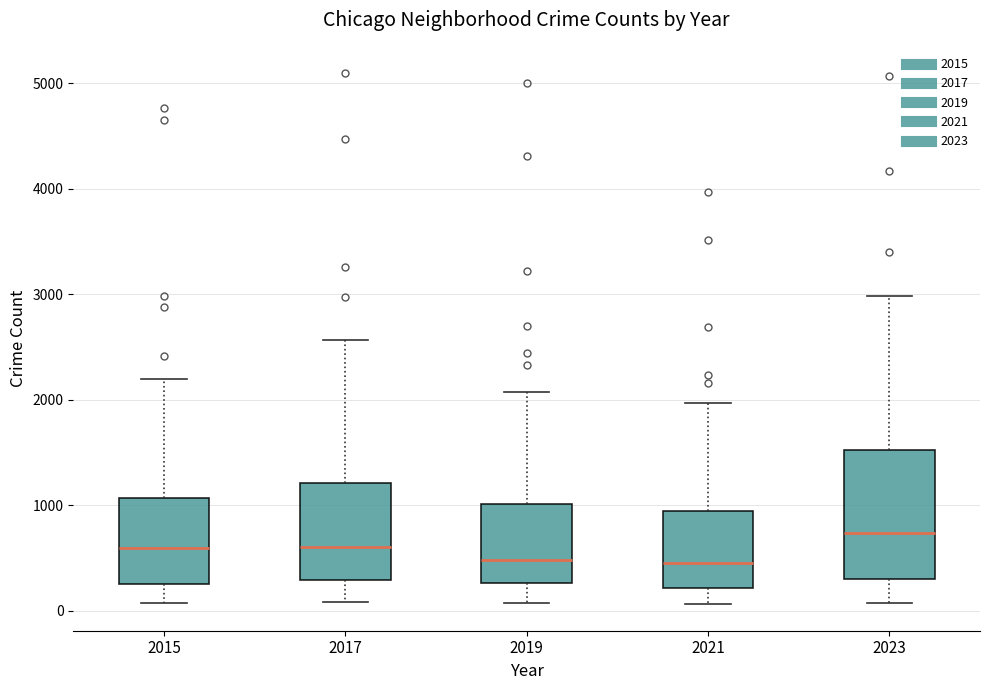

Reading left to right, transcribe this box plot: for each box, give where its median line is, the range the box spans, and where its two whiskers end, as read against the y-axis. The values are not printed on the chart, so give them approximately, as read against the axis.

2015: median 600, box 300 to 1100, whiskers 100 to 2200
2017: median 600, box 300 to 1200, whiskers 100 to 2600
2019: median 500, box 300 to 1000, whiskers 100 to 2100
2021: median 500, box 200 to 900, whiskers 100 to 2000
2023: median 700, box 300 to 1500, whiskers 100 to 3000